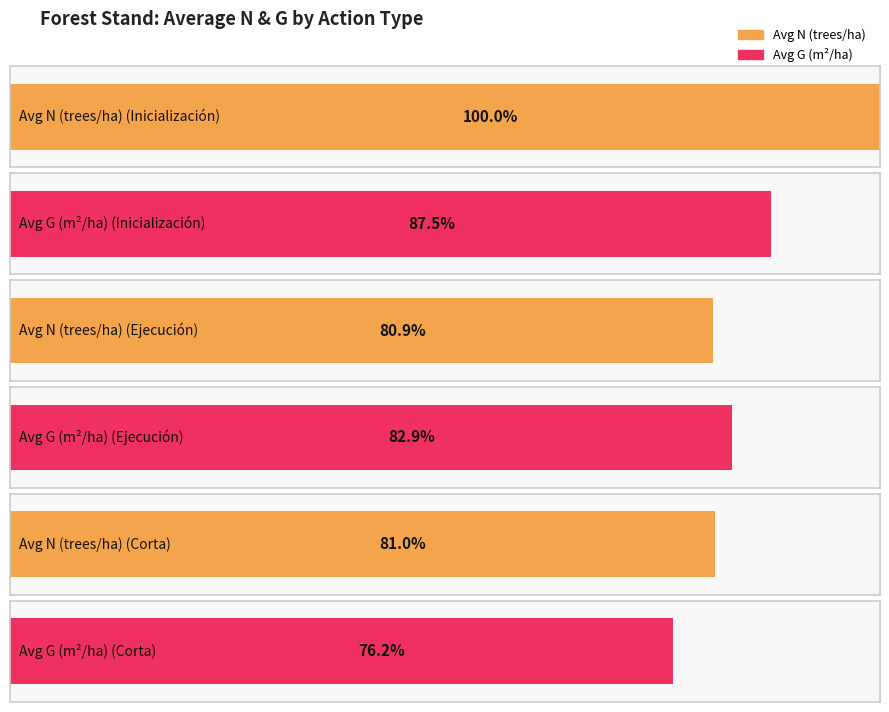

The N series shows 793.1 at Nodo 3. True or false?

False